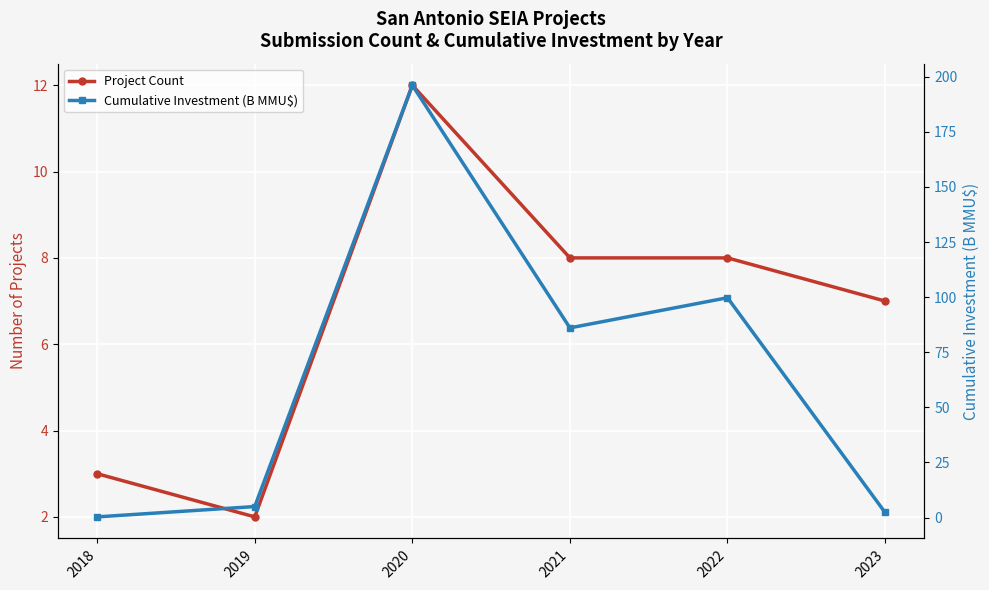

Count the Project Count values in the range 3 to 8.

4